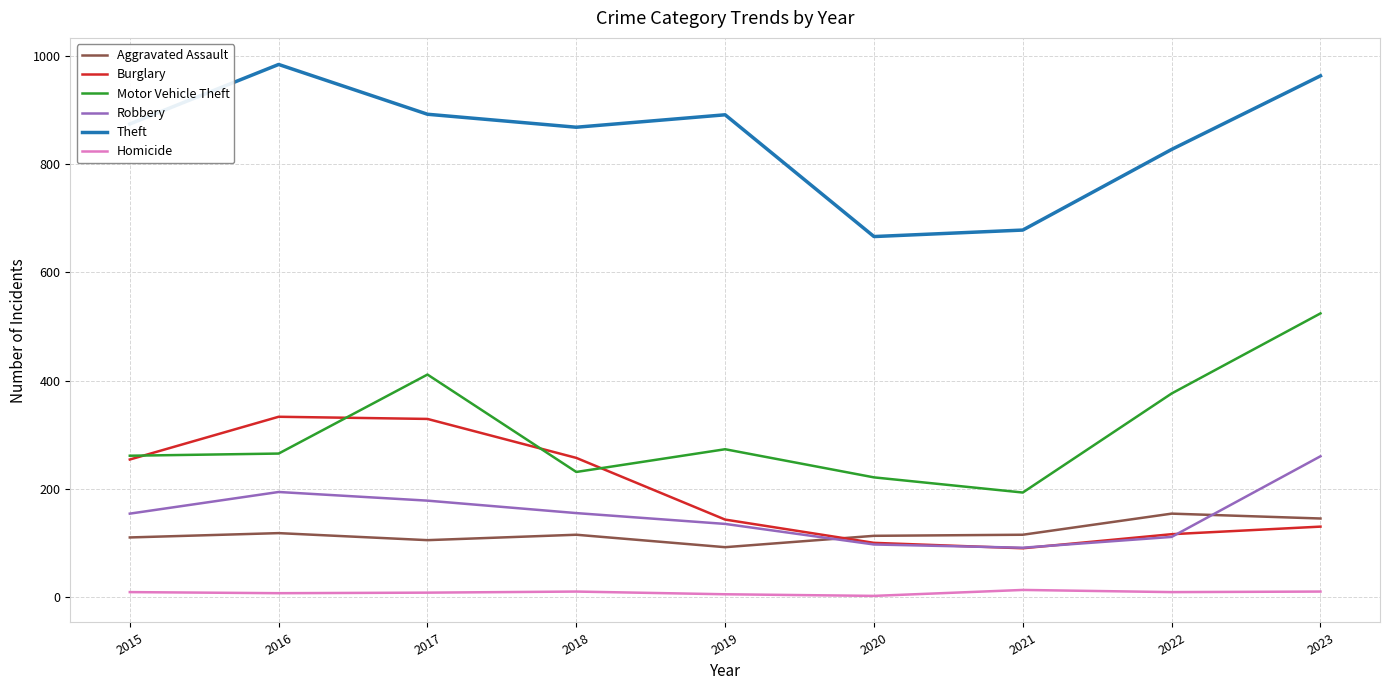

What is the difference between the maximum and second lowest values in the Burglary series?

233